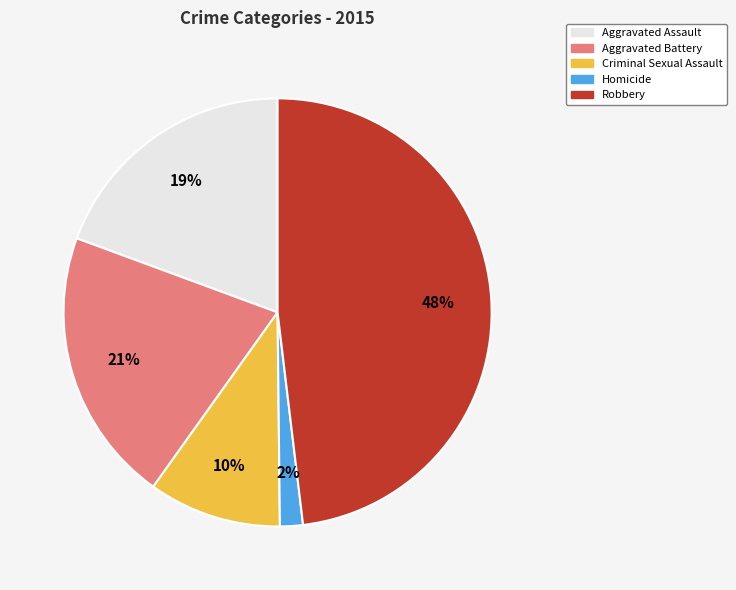

Which category has the smallest portion of the pie?

Homicide